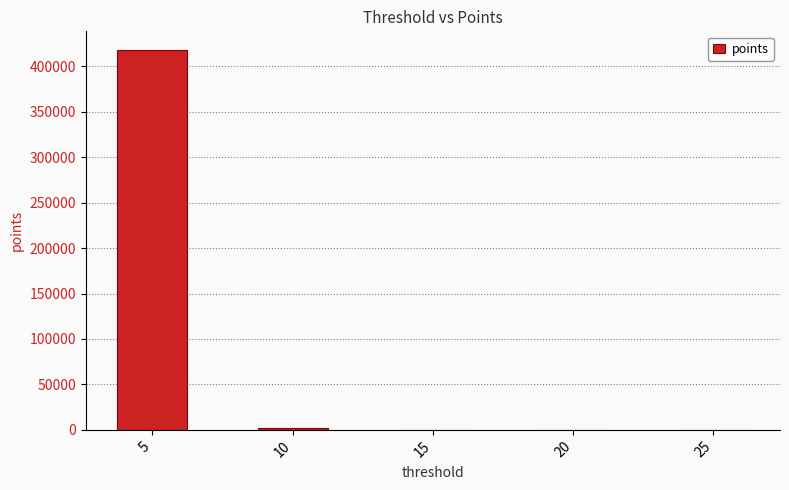

The value at 5 is 417582. True or false?

True